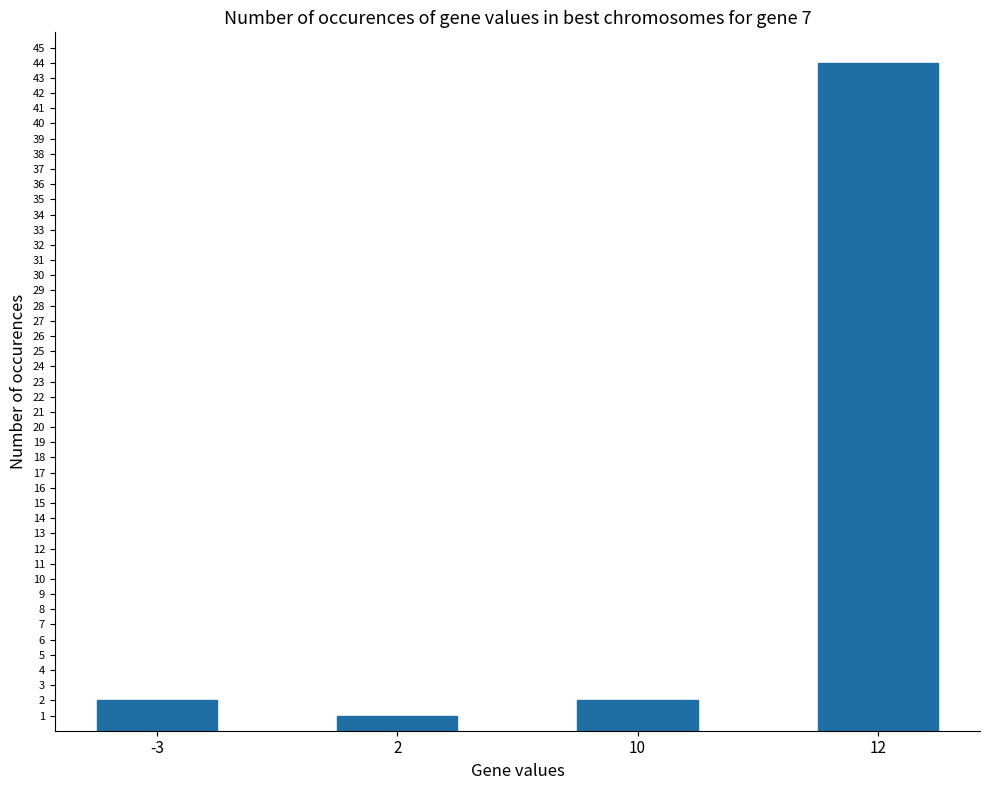

Reading left to right, transcribe all the data shown in this chart.

2	1	2	44